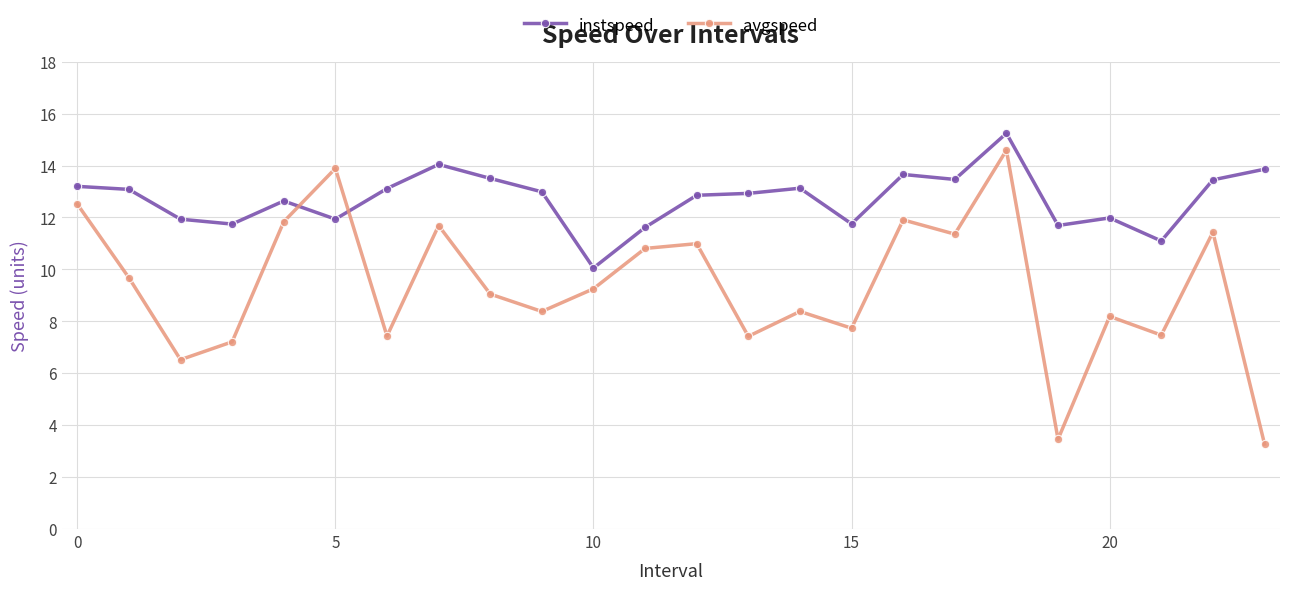

After their last crossing, which series has the higher values: instspeed or avgspeed?

instspeed